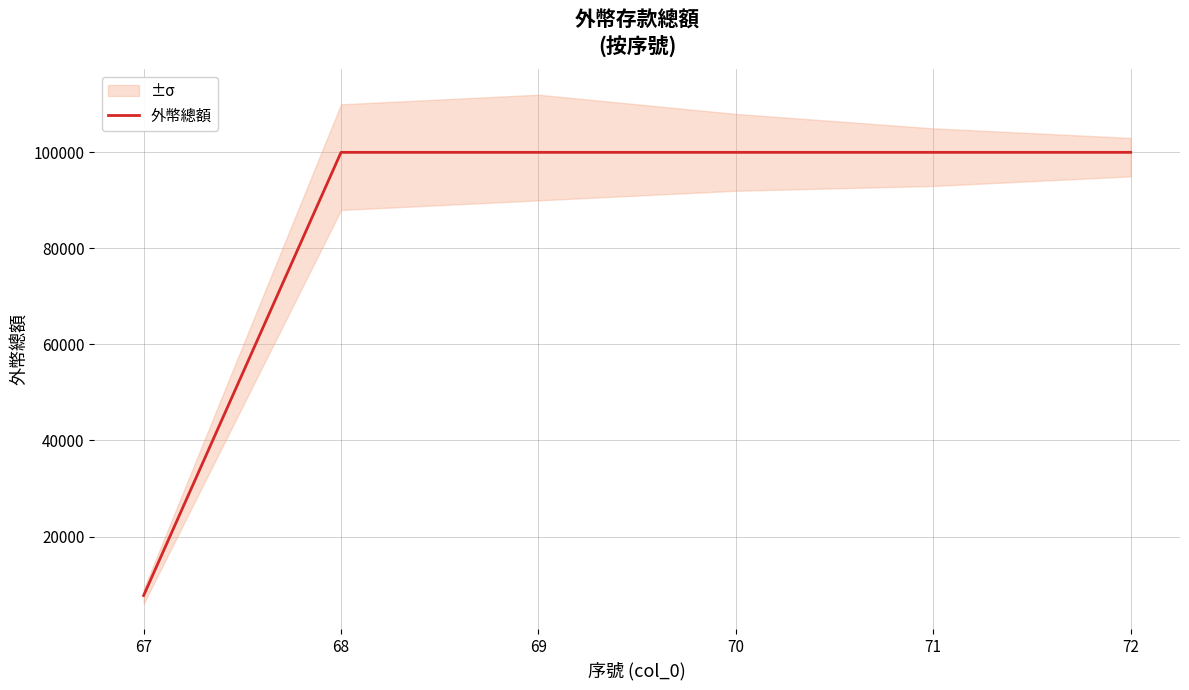

List the labels in order of value, largest first.

68, 69, 70, 71, 72, 67